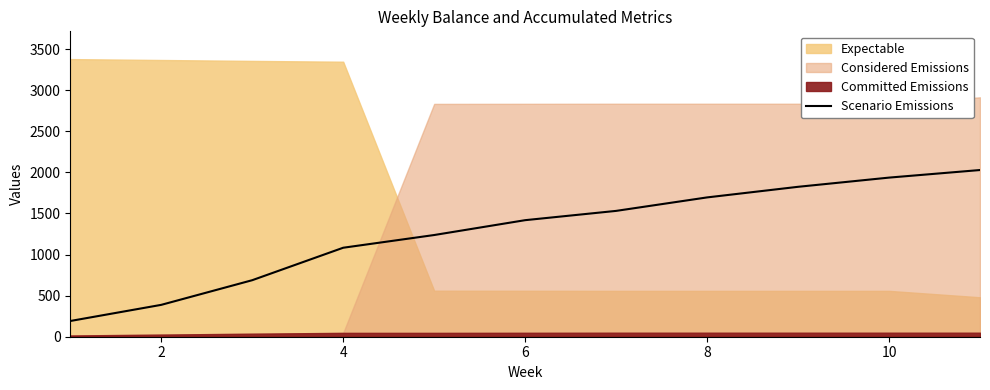

What is the lowest value of the Scenario Emissions series?

191.4